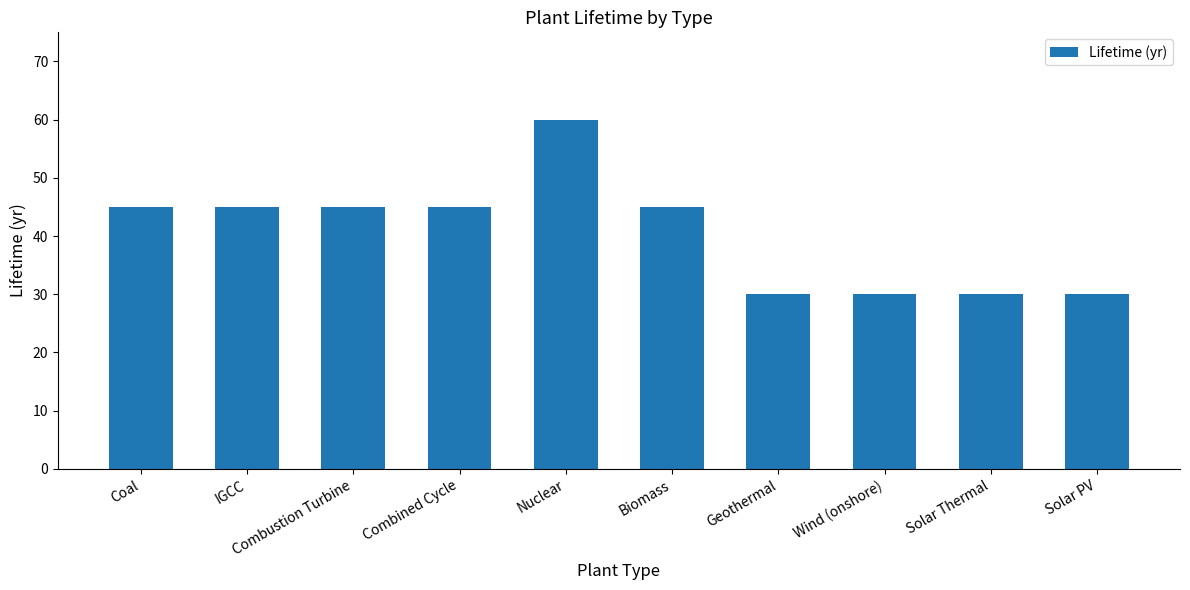

What is the smallest value displayed?

30